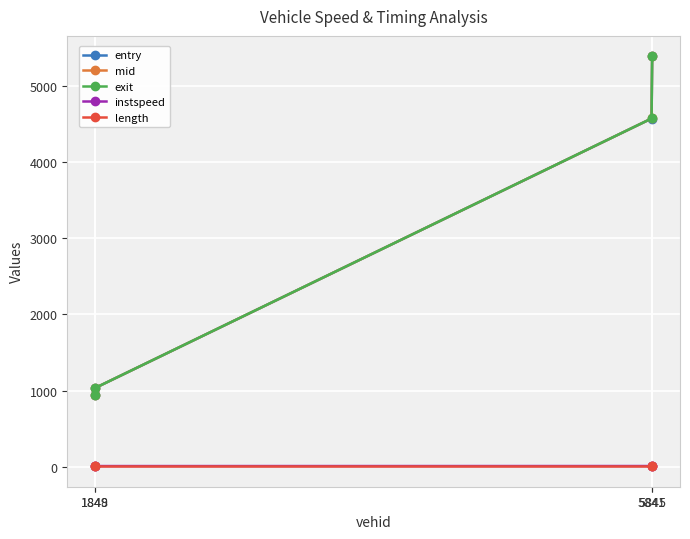

True or false: instspeed and mid intersect in this chart.

False